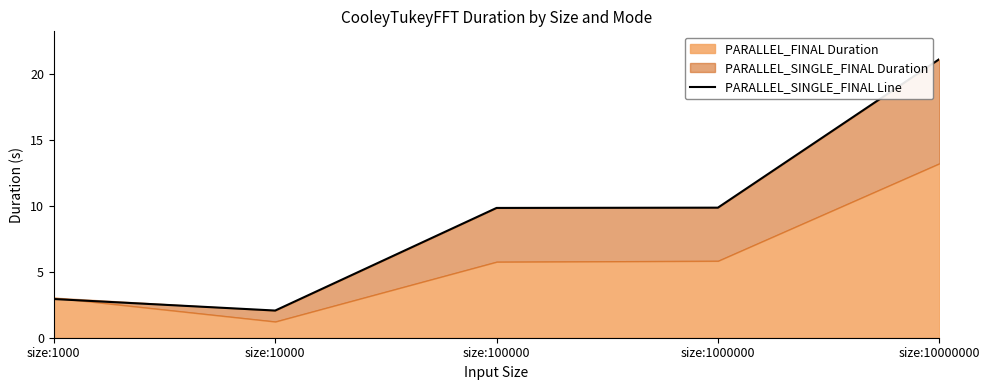

Approximately how many times larger is the value at size:100000 compared to size:10000?

4.8